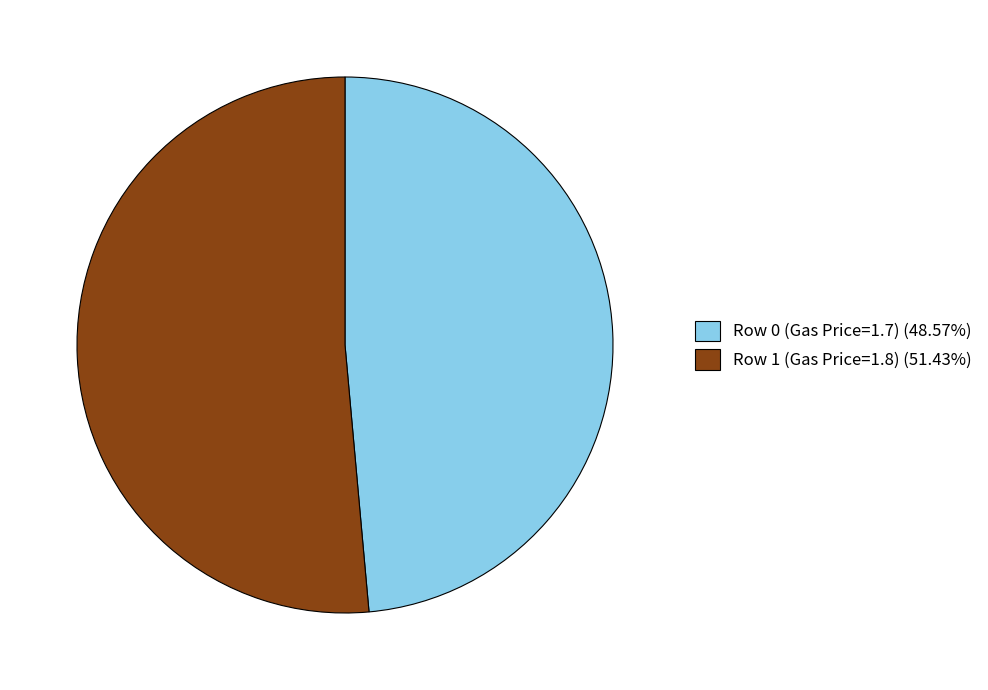

Which has a higher value, Row 0 (Gas Price=1.7) or Row 1 (Gas Price=1.8)?

Row 1 (Gas Price=1.8)